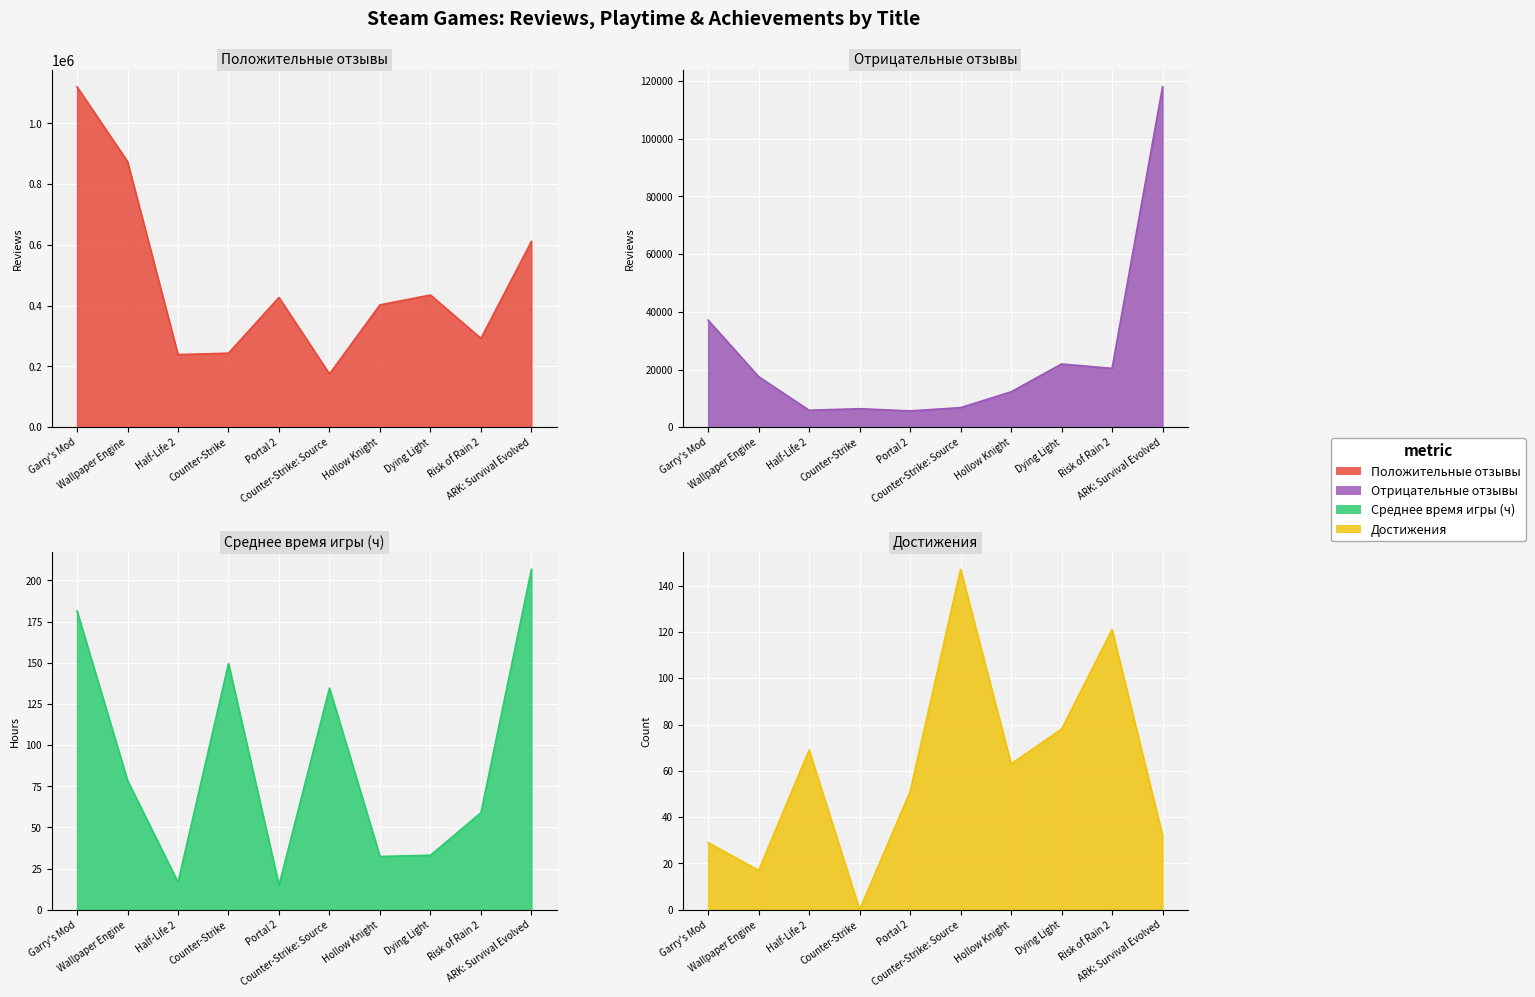

How many values in the Отрицательные отзывы series are below 17517?

5